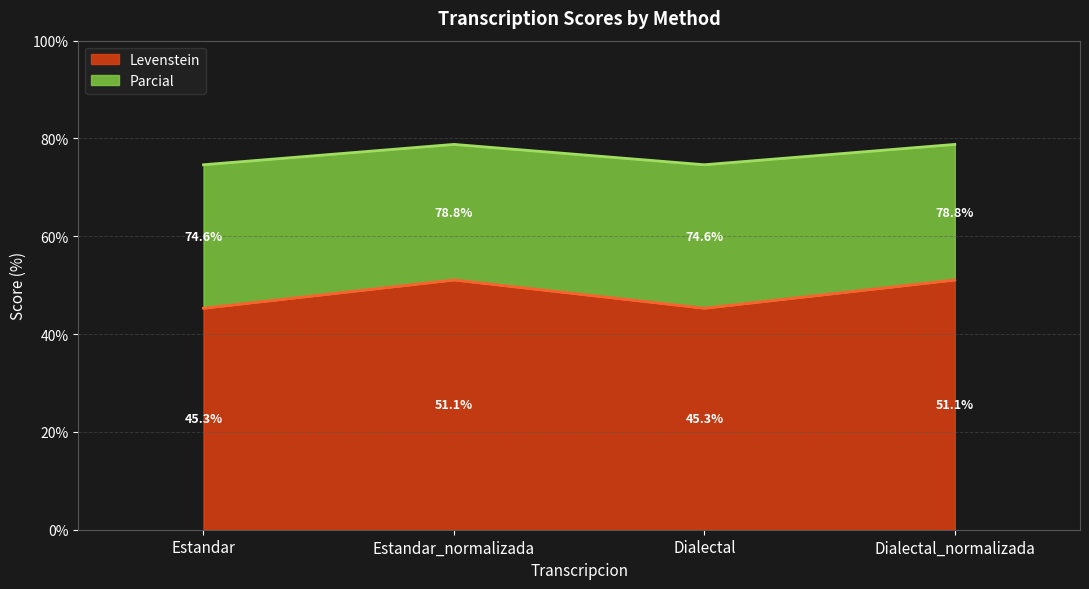

True or false: Levenstein and Parcial cross at least once.

False